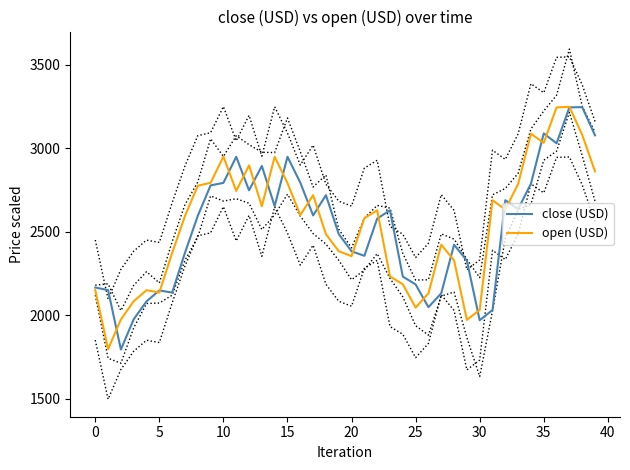

Is this an area chart (filled region under the line)?

No